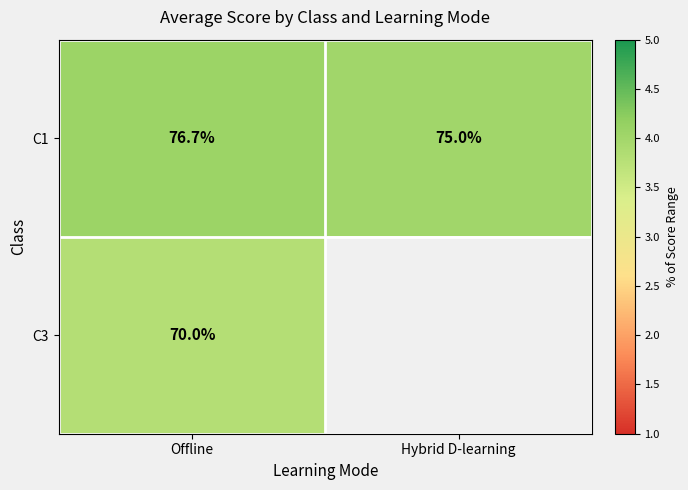

Where is C1 nearest to the value 75?

Hybrid D-learning